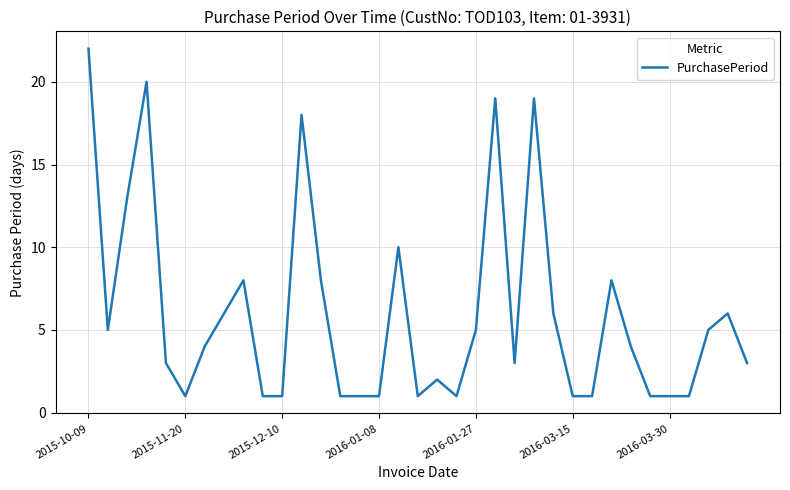

What is the greatest value displayed?

22